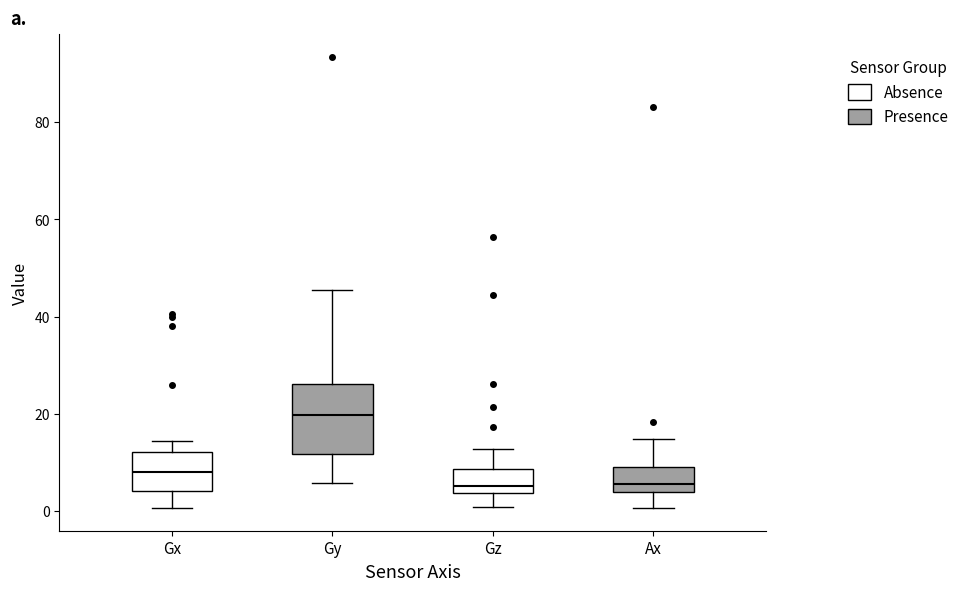

Where does the upper whisker of the box for Gz end on the y-axis? The values are not printed on the chart, so give them approximately, as read against the axis.

12